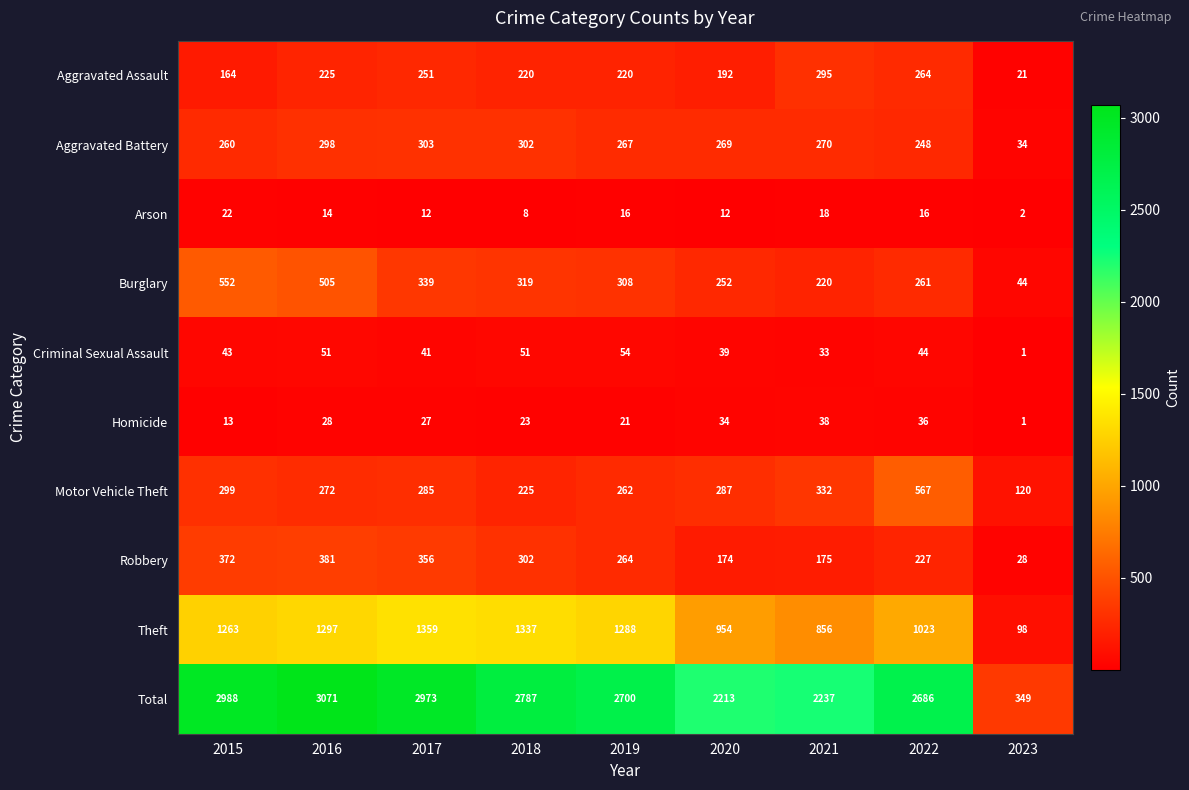

The Aggravated Assault series shows 6 at 2023. True or false?

False